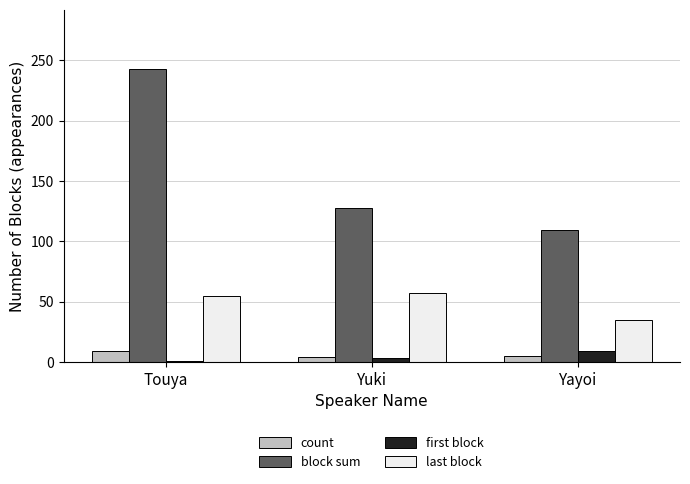

Which series has the largest total across all categories?

block sum